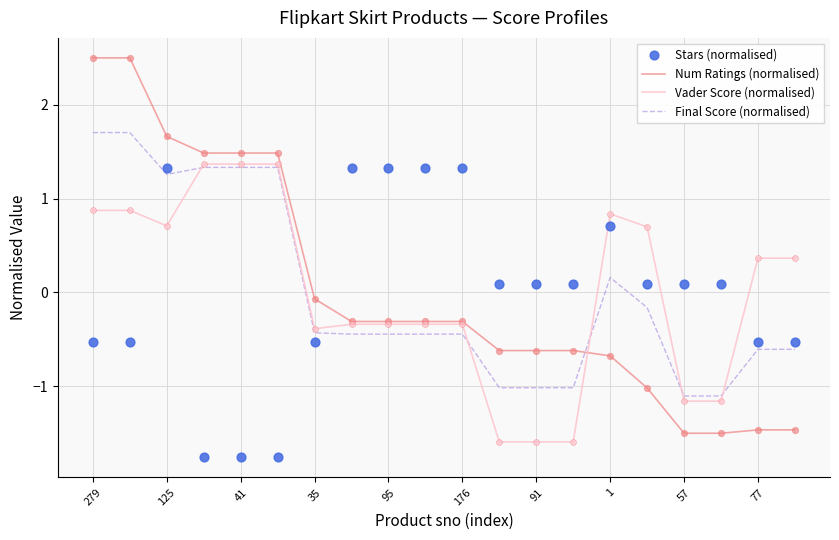

Which series contains the highest Y value?

Num Ratings (normalised)